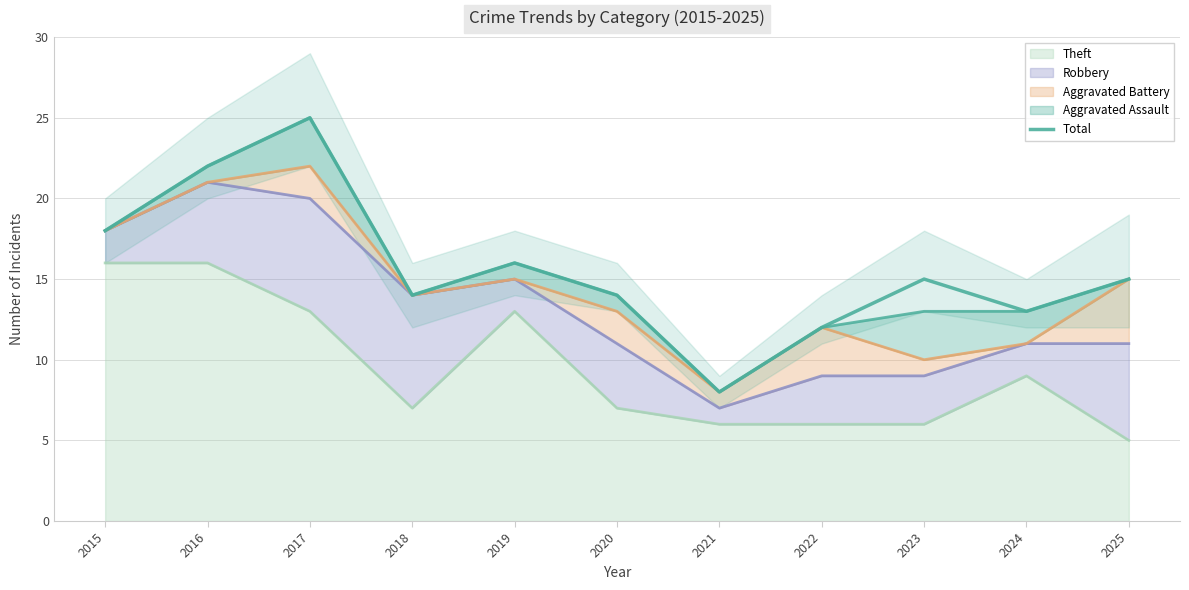

What is the change in value from 2017 to 2020?

-11